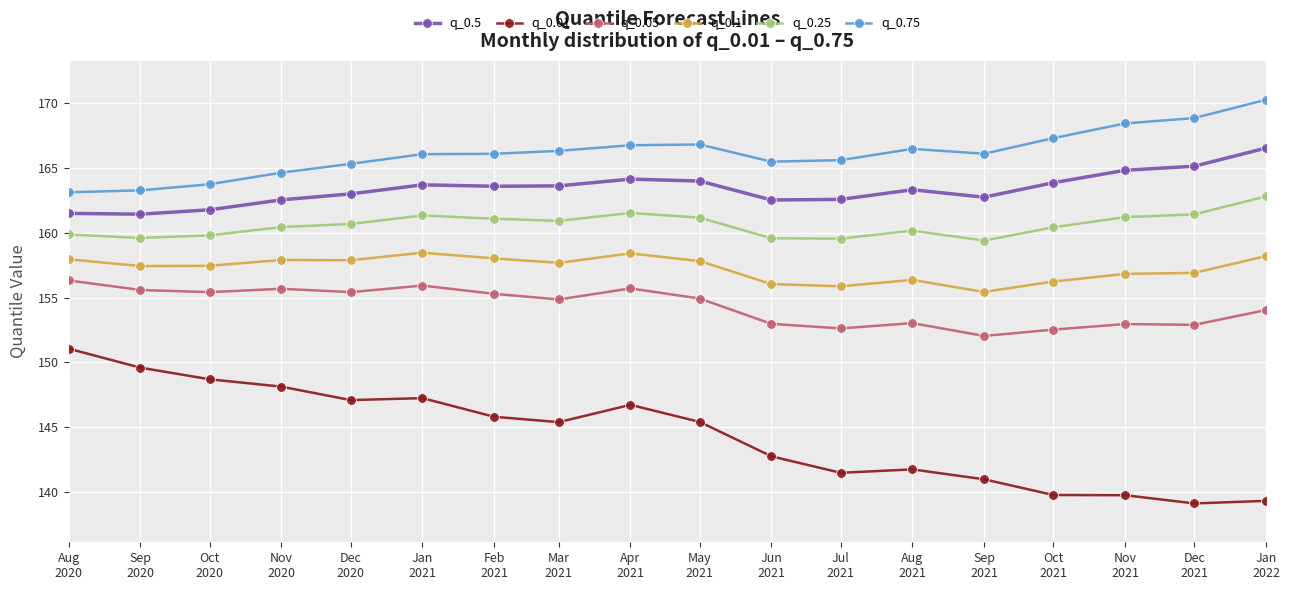

Rank the series by their maximum value, from highest to lowest.

q_0.75, q_0.5, q_0.25, q_0.1, q_0.05, q_0.01